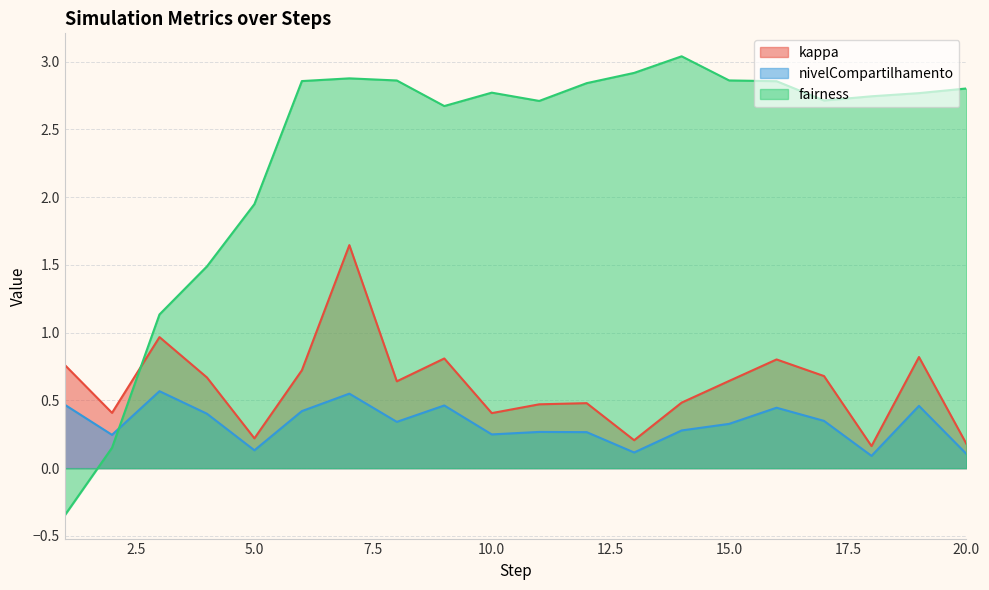

What value does the kappa series have at 5?

0.2